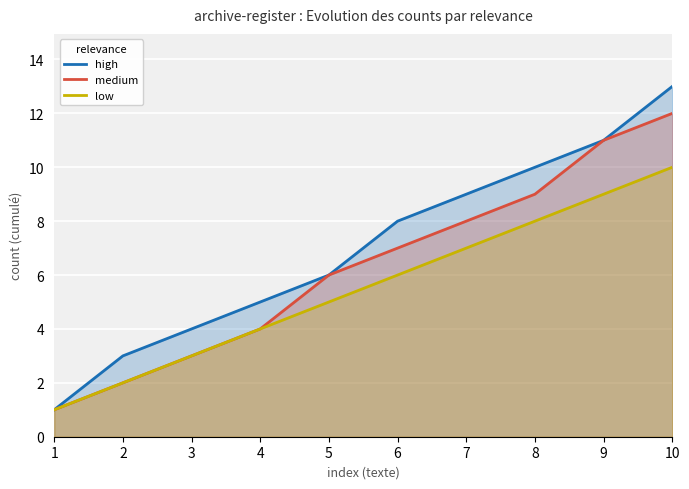

Which series has the largest range (max minus min)?

high